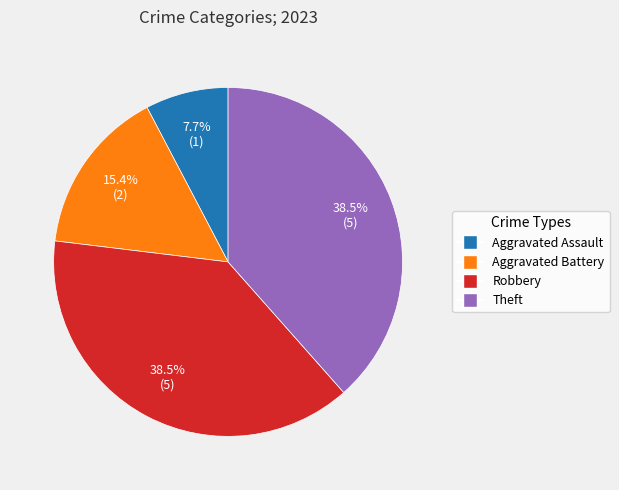

Does any single category account for the majority?

No